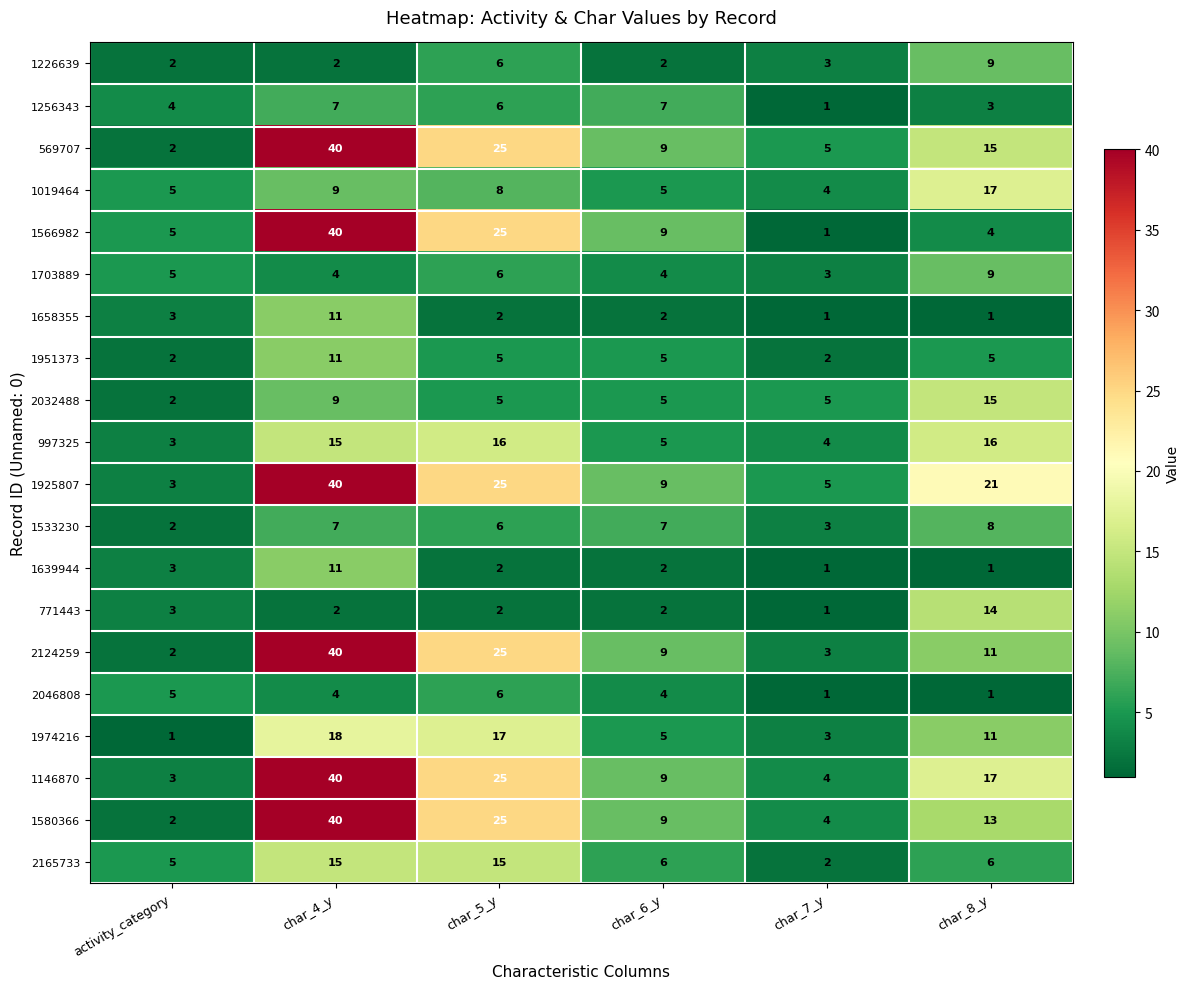

What is the difference between the 1226639 values at activity_category and char_8_y?

7